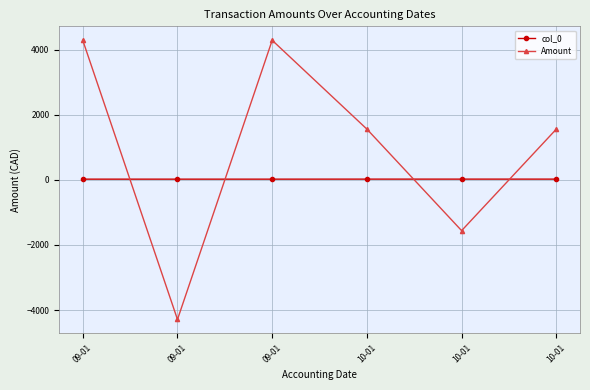

What is the spread (max minus min) of values at 10-01?

1536.2